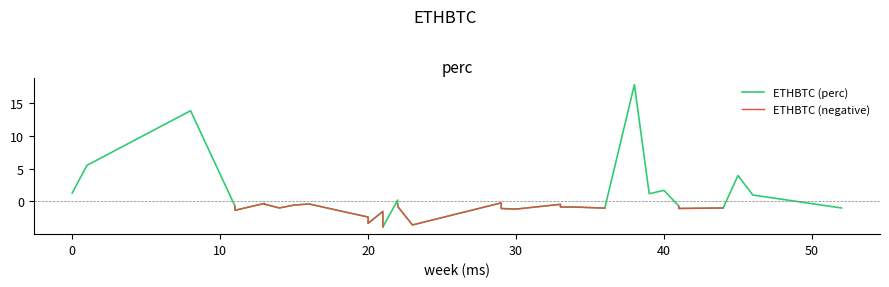

What is the lowest value of the ETHBTC (perc) series?

-3.9